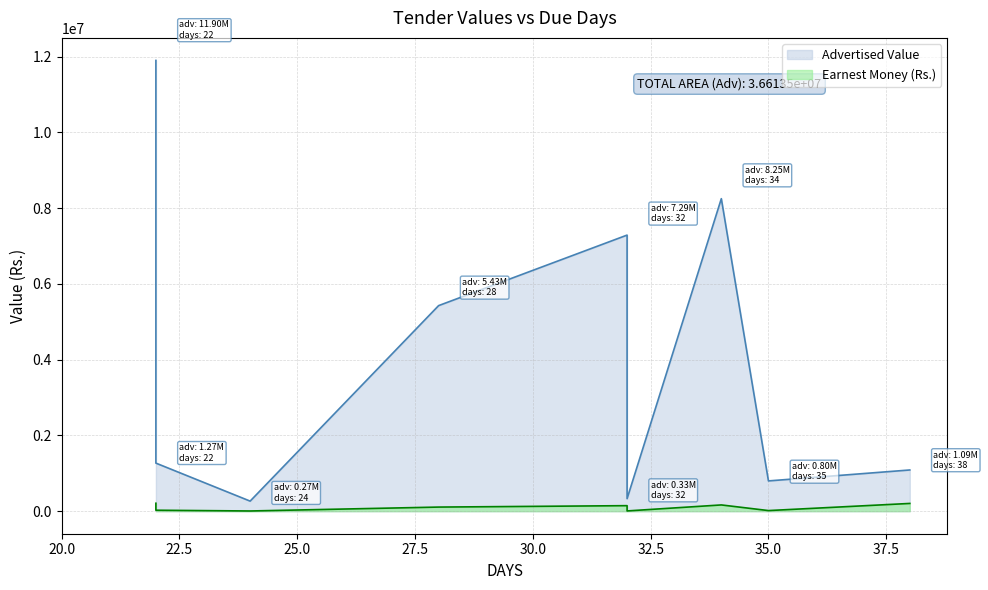

True or false: Advertised Value and Earnest Money (Rs.) cross at least once.

False